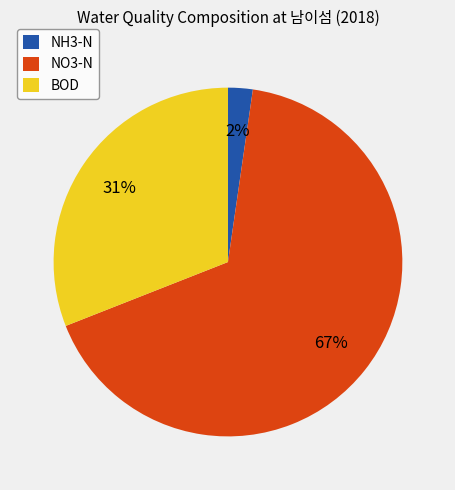

Is there any slice that represents more than half of the pie?

Yes